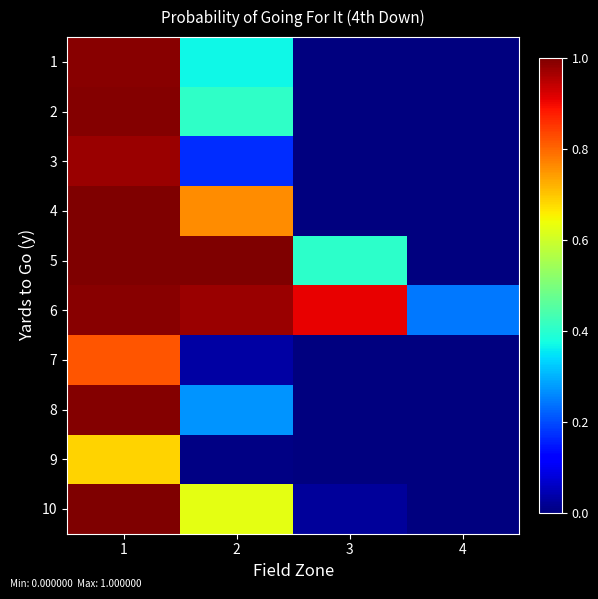

What is the greatest value displayed?

1.0